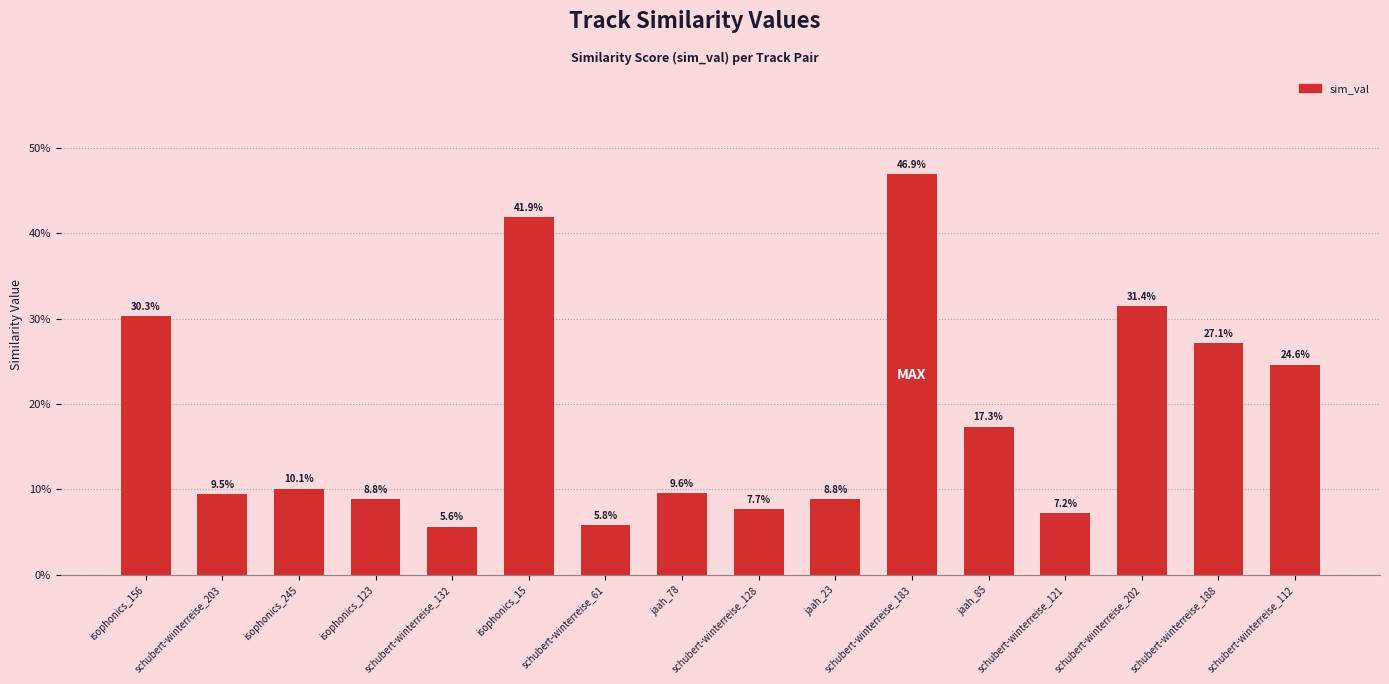

What is the sum of the values at schubert-winterreise_128 and jaah_23?

0.2